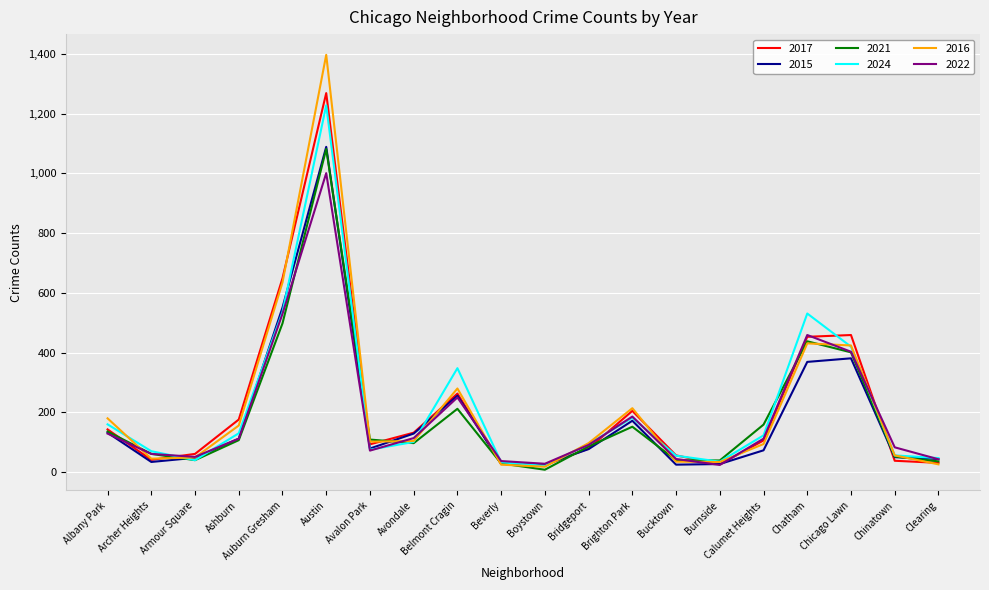

Where does the 2021 series first go above 107?

Albany Park